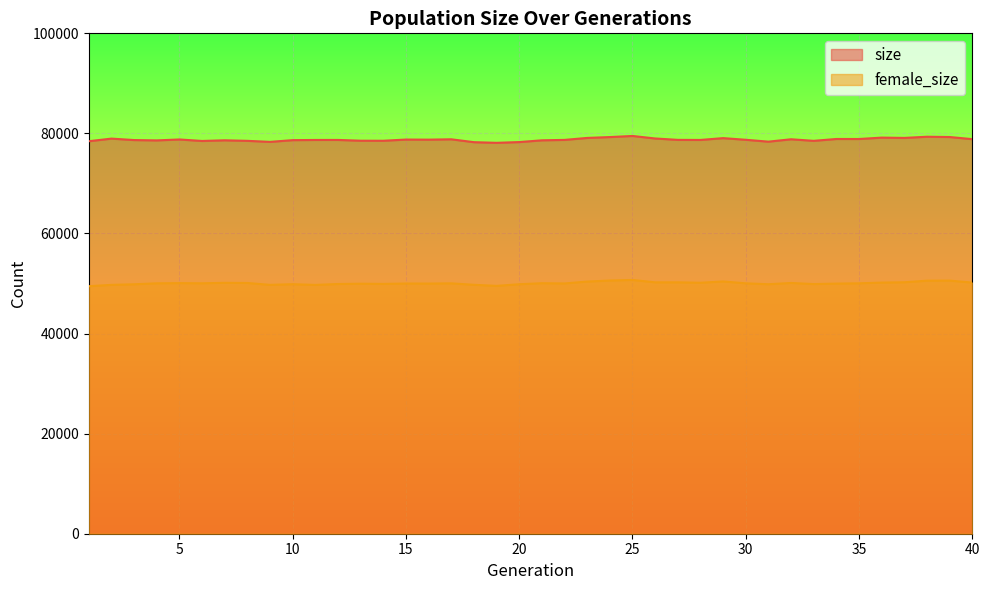

Reading left to right, extract all data points from this chart.

size: 78439	78962	78673	78604	78791	78491	78624	78516	78310	78655	78693	78696	78543	78532	78773	78755	78825	78249	78120	78269	78621	78704	79098	79272	79492	78989	78712	78695	79059	78728	78353	78831	78517	78889	78883	79161	79101	79338	79281	78854
female_size: 49468	49734	49851	50044	50080	50047	50142	50109	49738	49868	49726	49906	49966	49926	50004	49993	50037	49749	49534	49860	50064	50015	50394	50604	50720	50241	50242	50155	50415	50042	49861	50113	49893	49988	50044	50188	50254	50573	50587	50188